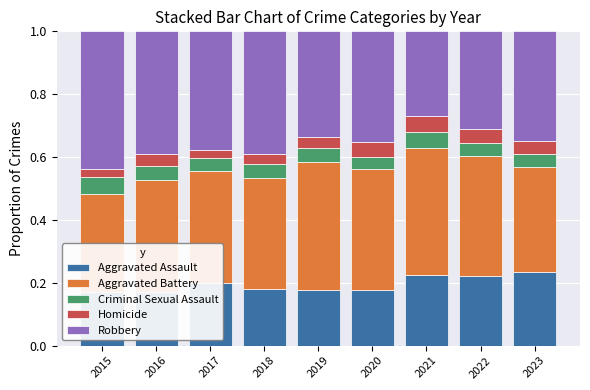

What is the maximum value shown in the chart?

0.4